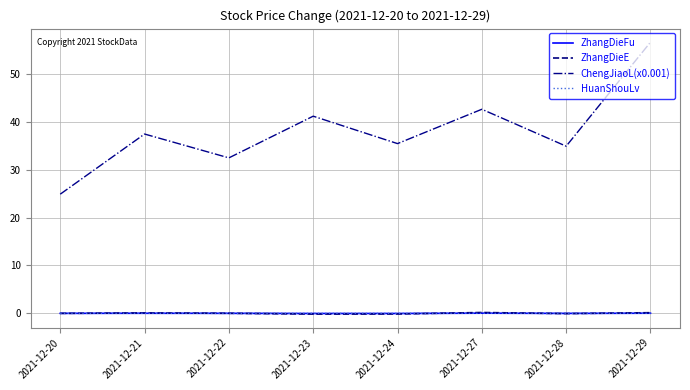

The ChengJiaoL(x0.001) series shows 57.0 at 2021-12-22. True or false?

False